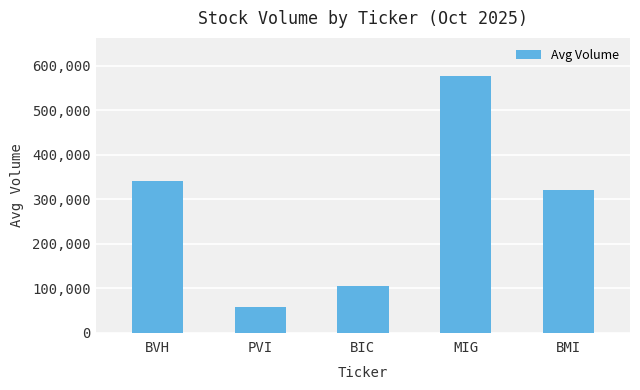

What is the difference between the maximum and minimum values?

518449